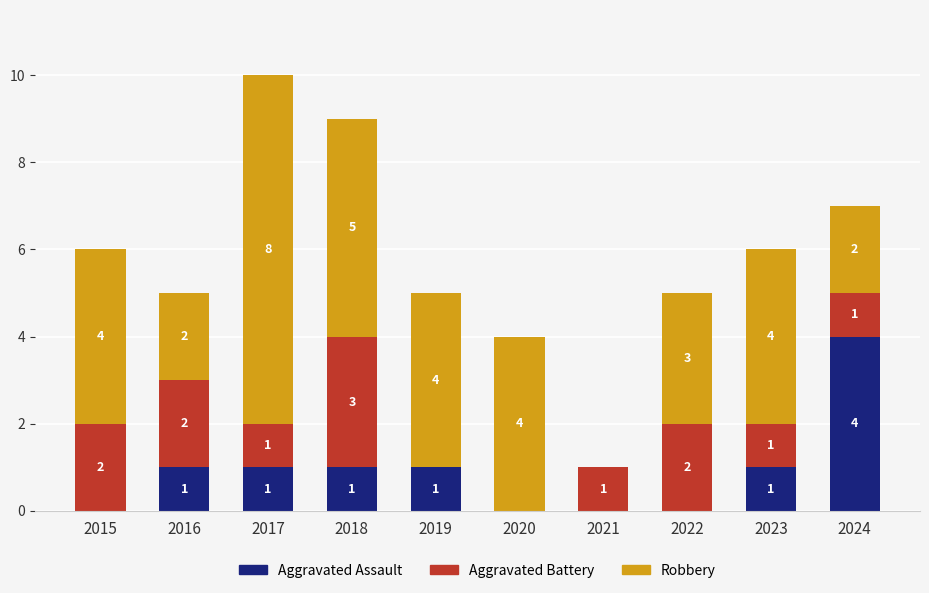

Are the bars horizontal?

No